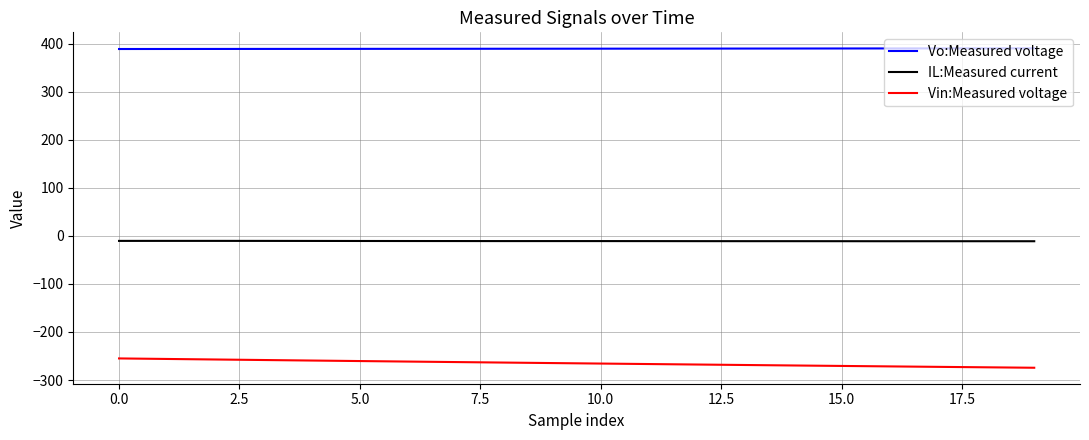

What is the difference between the maximum and minimum values in the Vin:Measured voltage series?

19.4